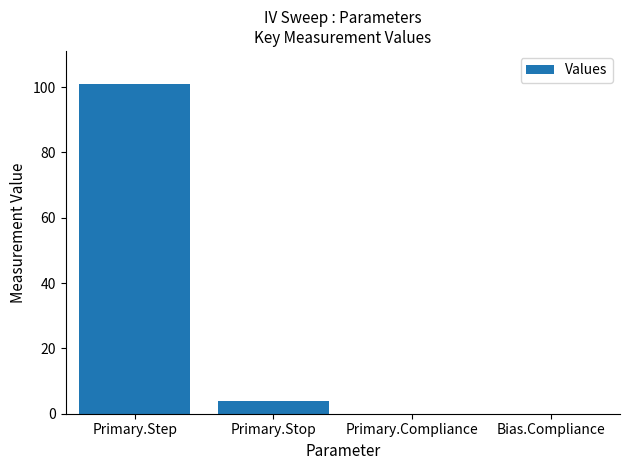

The chart shows a value of 0.0 at Primary.Compliance. True or false?

True